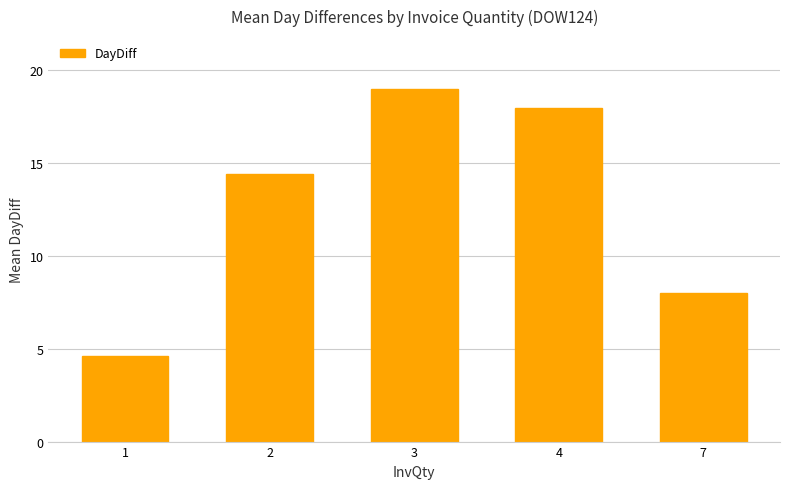

Where does the data first go above 14?

2